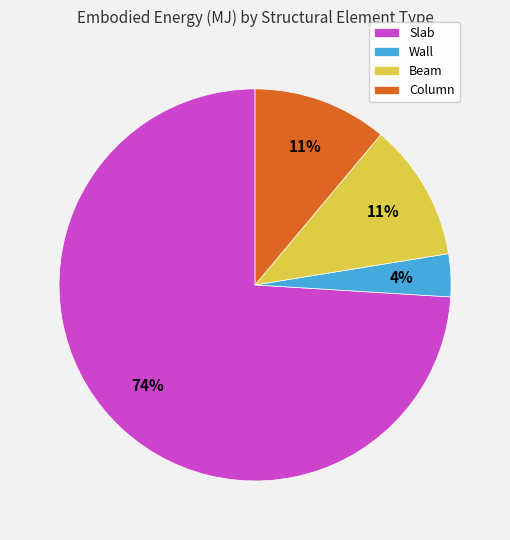

How many segments does this pie chart have?

4